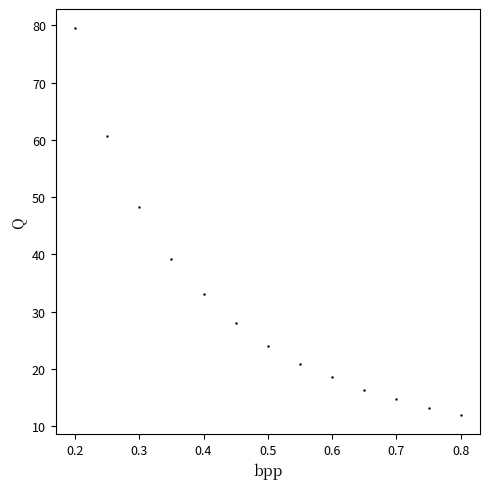

What is the range of X values (max minus min)?

0.6